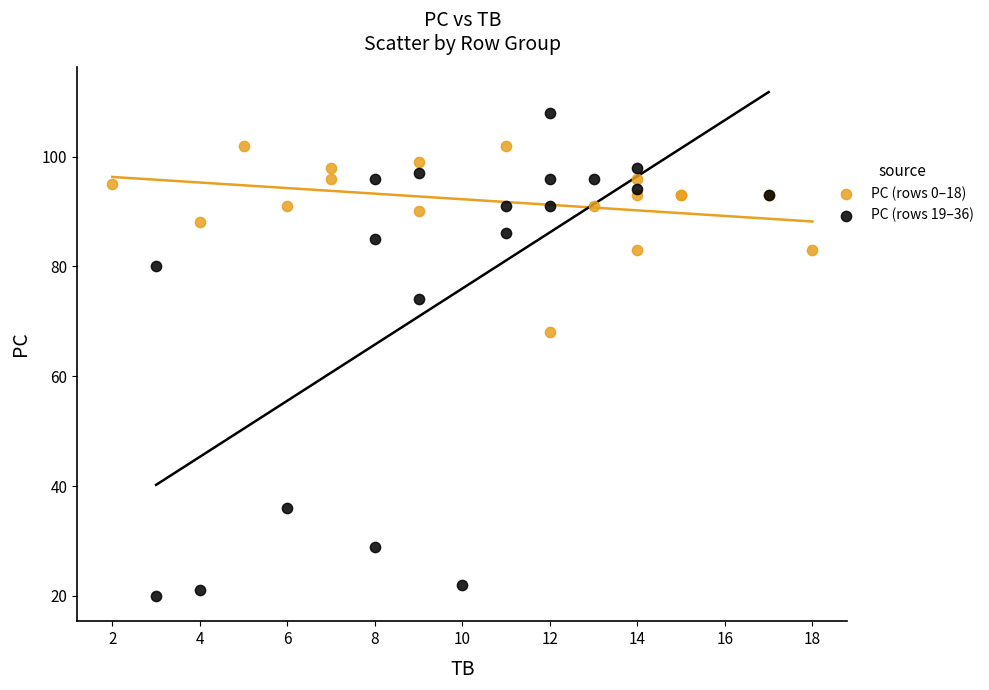

Which series contains the highest Y value?

PC (rows 19–36)